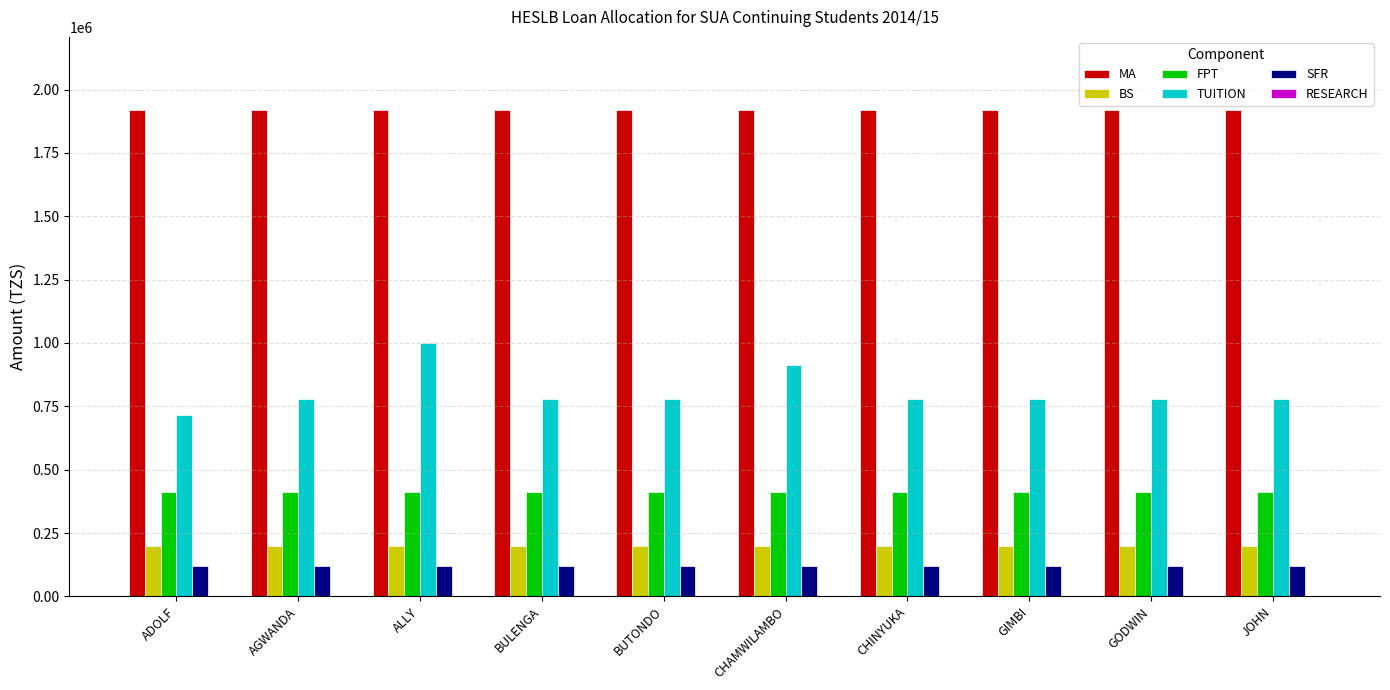

Which series has the widest spread of values?

TUITION